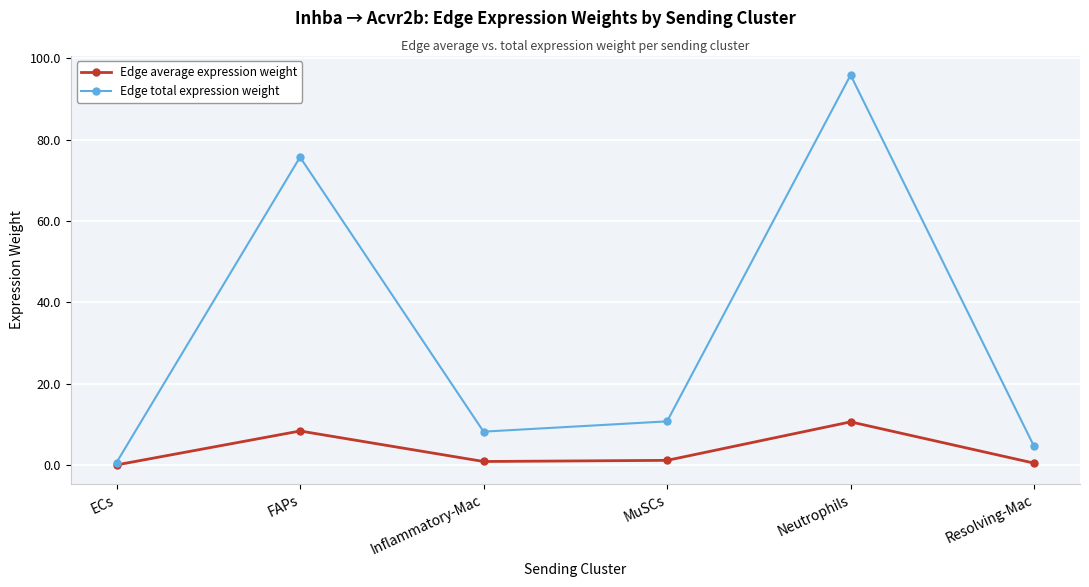

What is the label of the 3rd point from the left?

Inflammatory-Mac